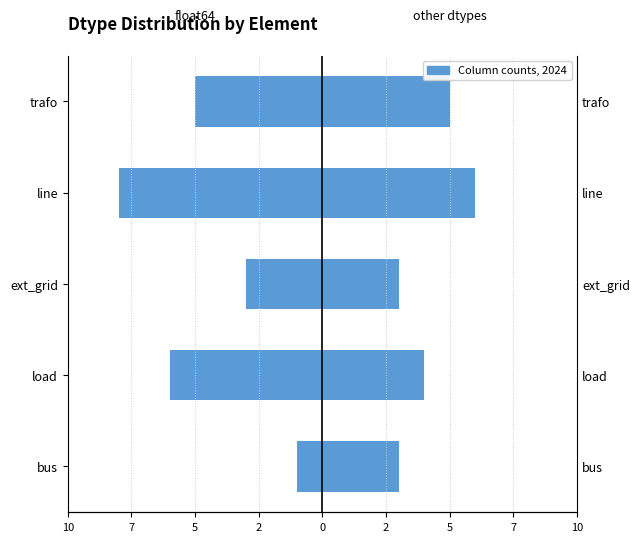

Is it true that non-float64 equals 4 at load?

True